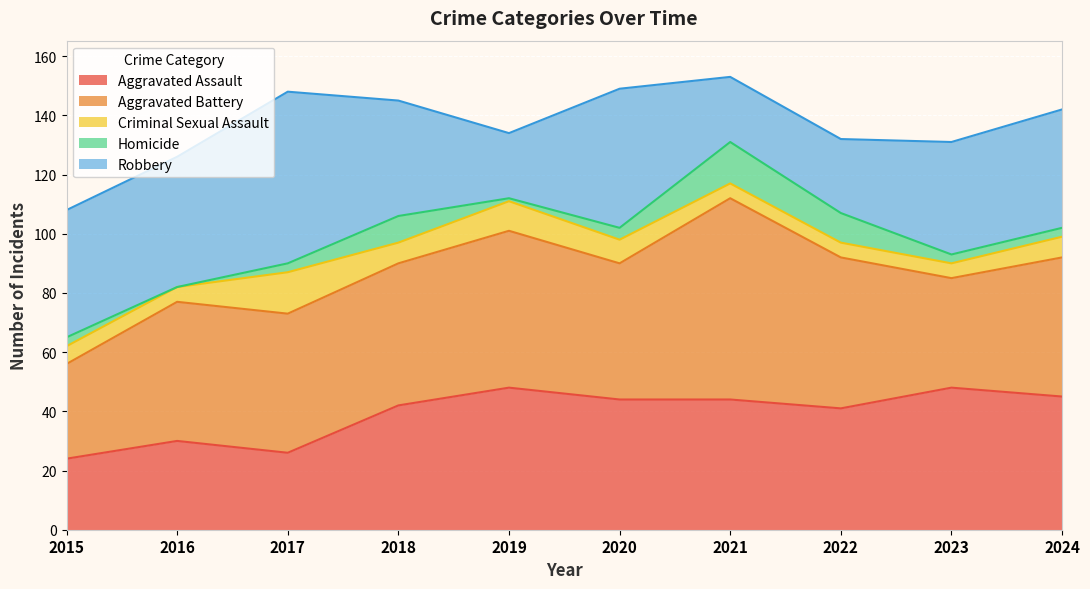

True or false: Homicide has a value of 3 at 2015.

True